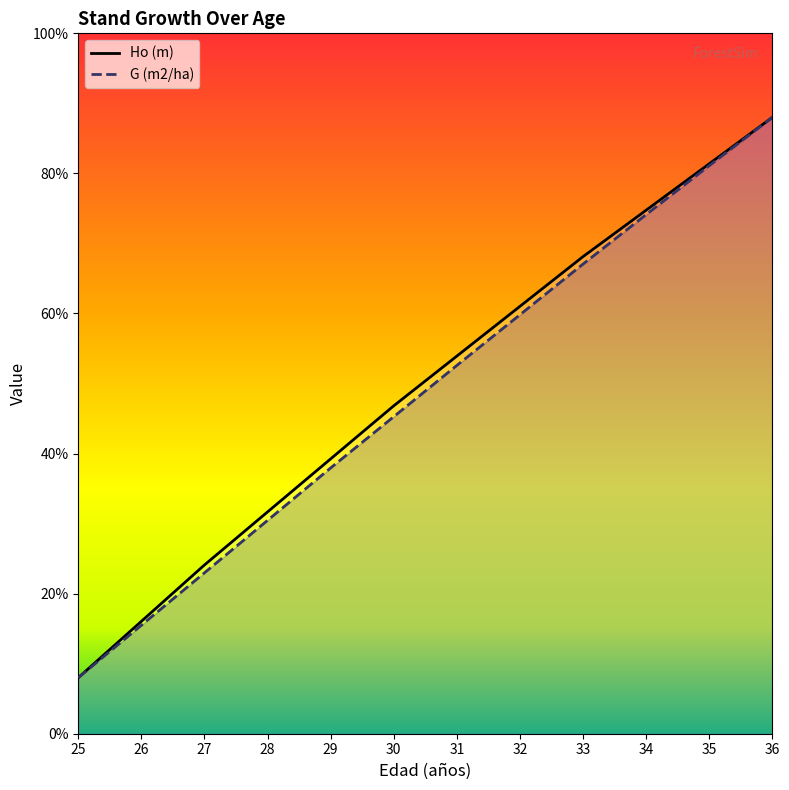

At which category is the sum across all series the highest?

36